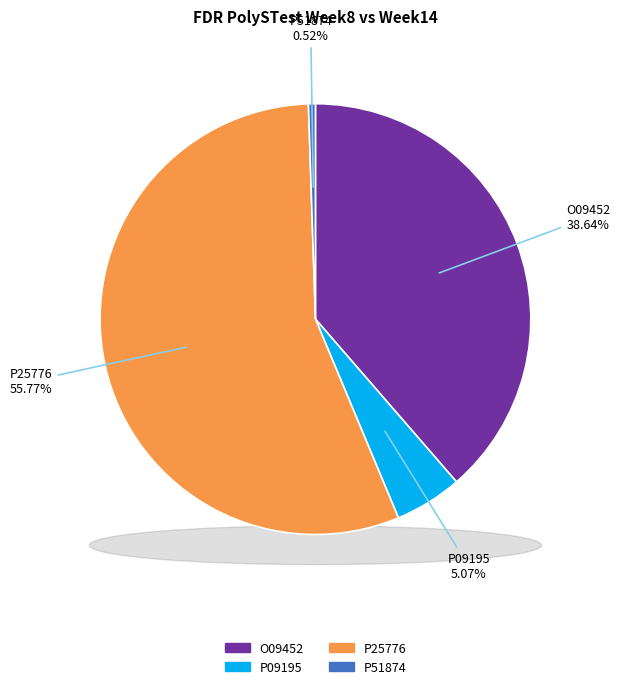

Is P25776 the majority of the pie?

Yes